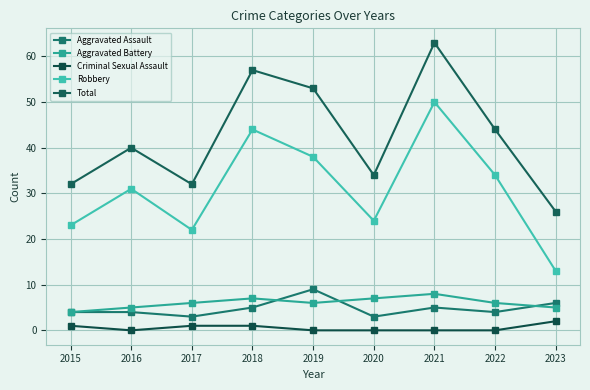

Between 2021 and 2018, which is larger?

2021